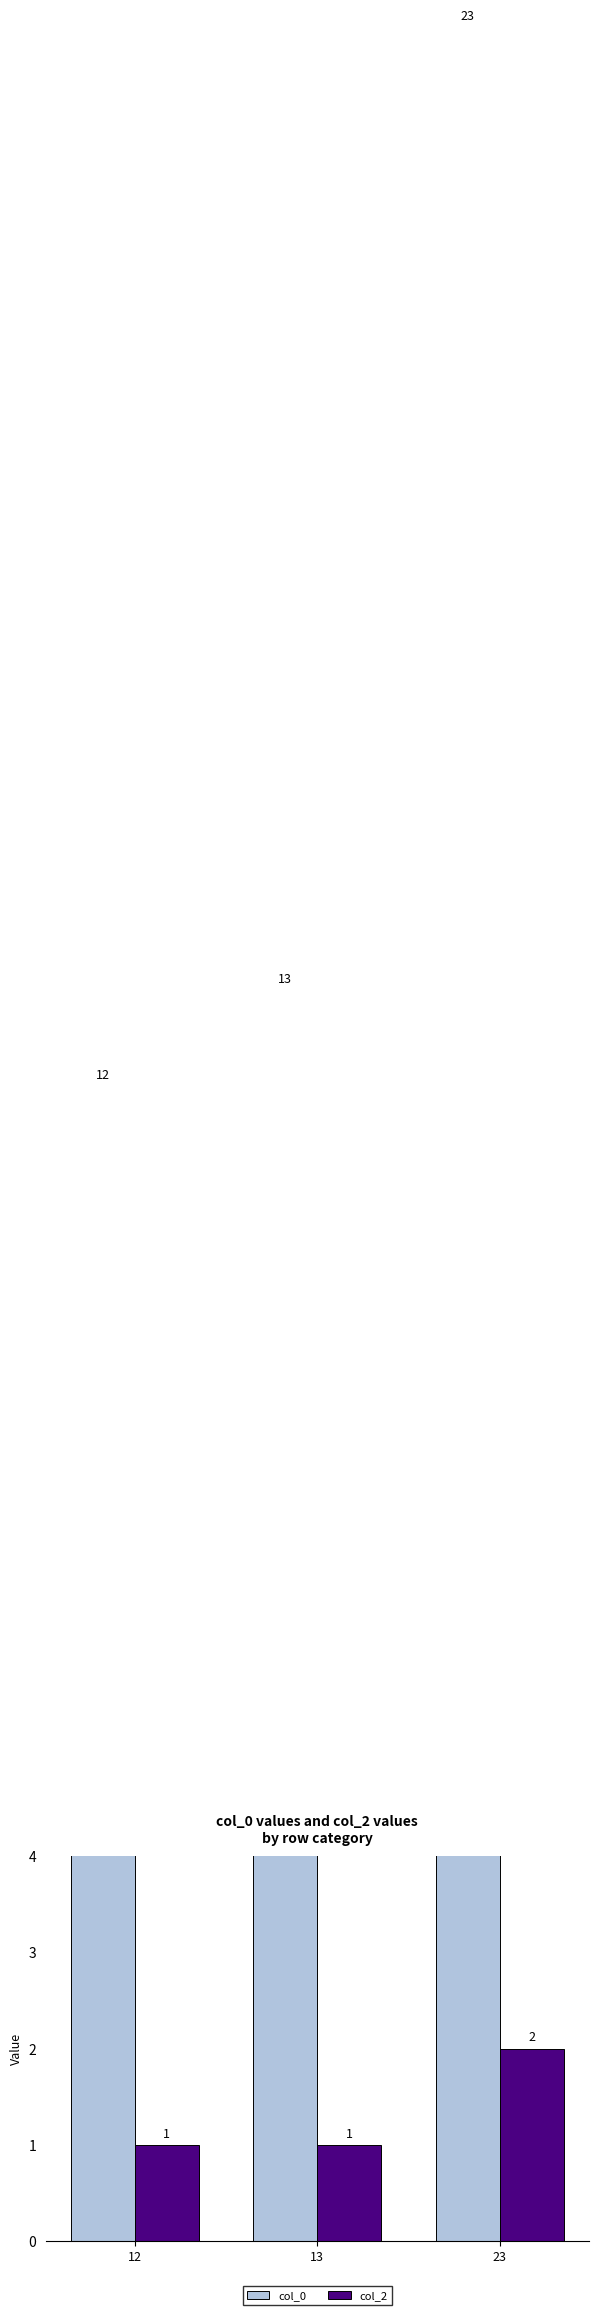

What is the value of the col_0 bar at the 2nd from the left?

13